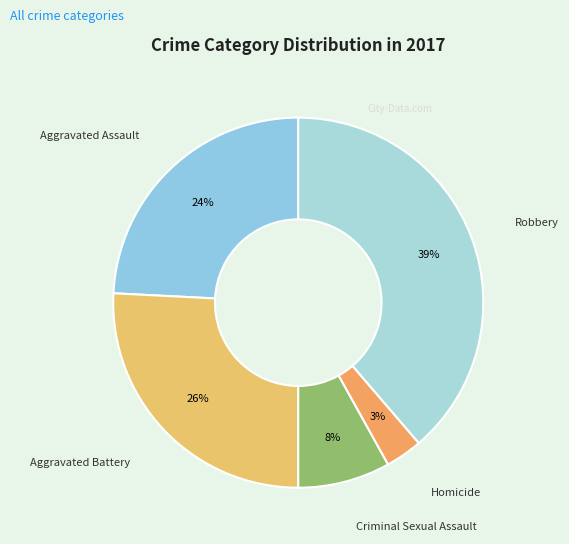

What is the smallest slice in the pie chart?

Homicide